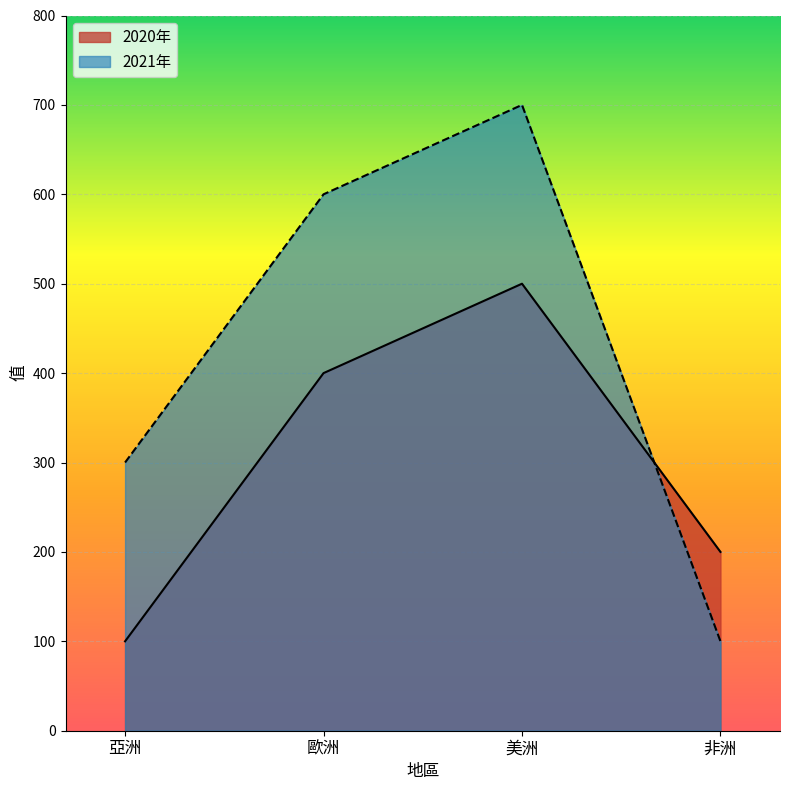

Reading left to right, transcribe all the data shown in this chart.

2020年: 100	400	500	200
2021年: 300	600	700	100